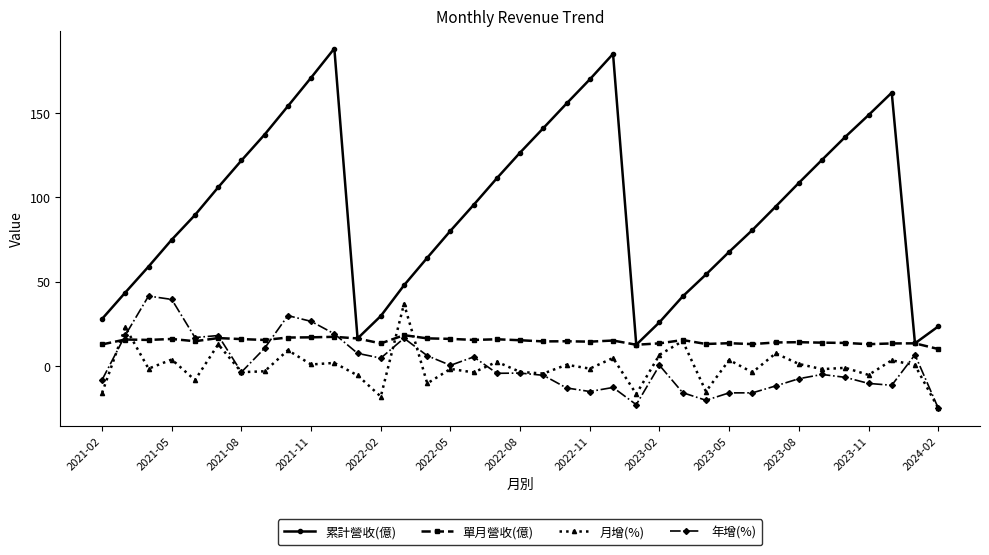

Count the number of categories in the chart.

37